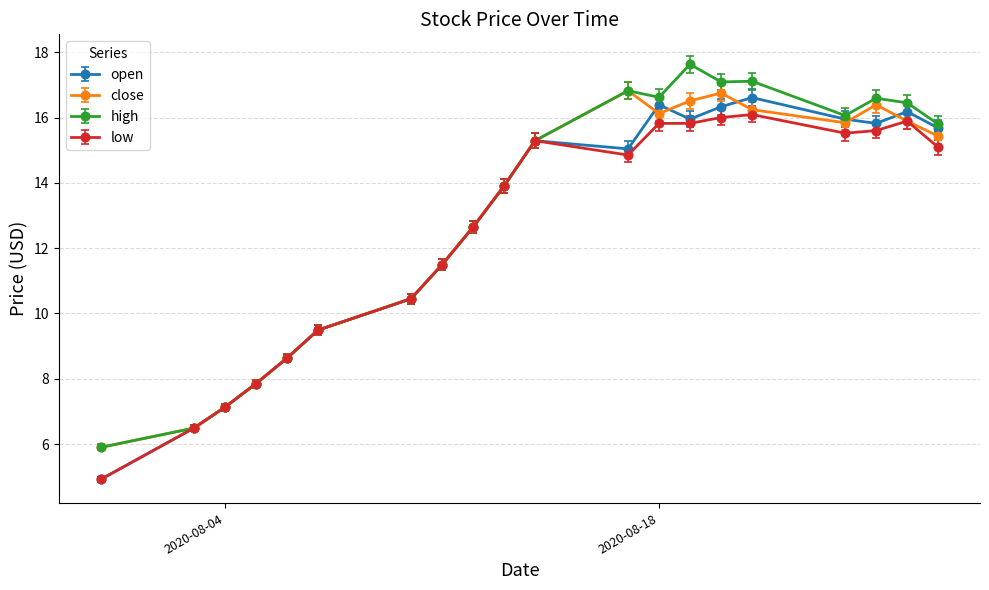

True or false: high has more than 0 points higher than both neighbors.

True